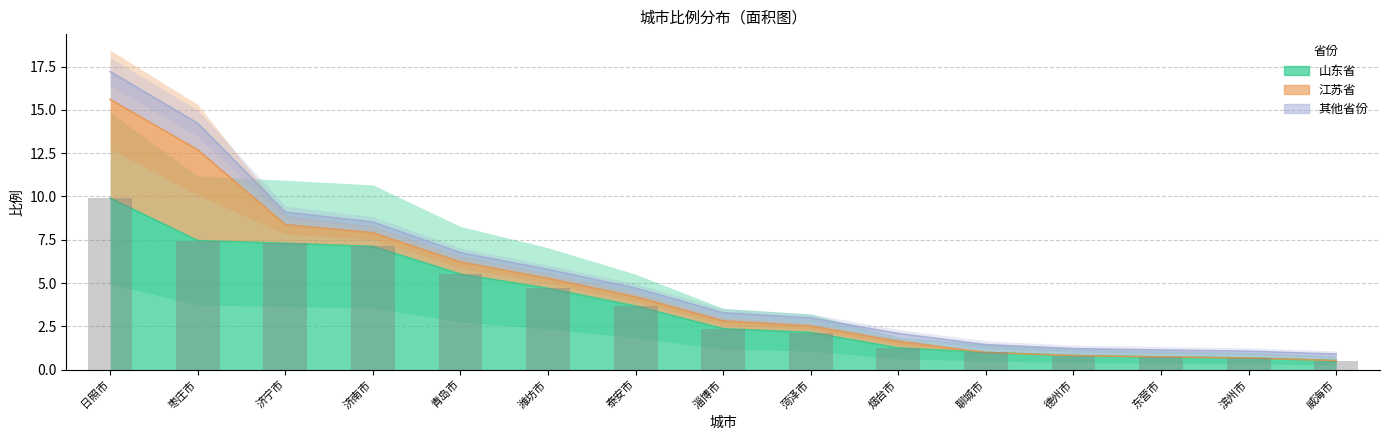

What is the minimum value for 其他省份?

0.4